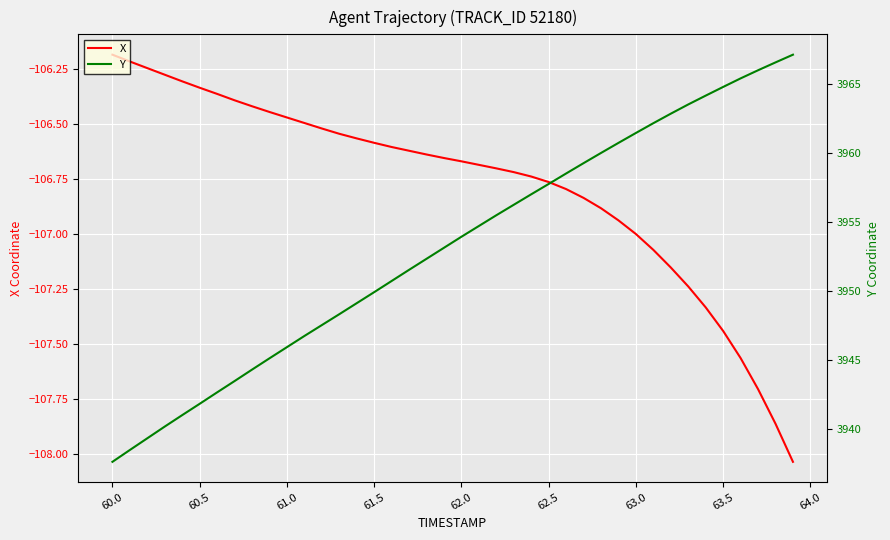

Is it true that X equals -144.8 at 60.5?

False